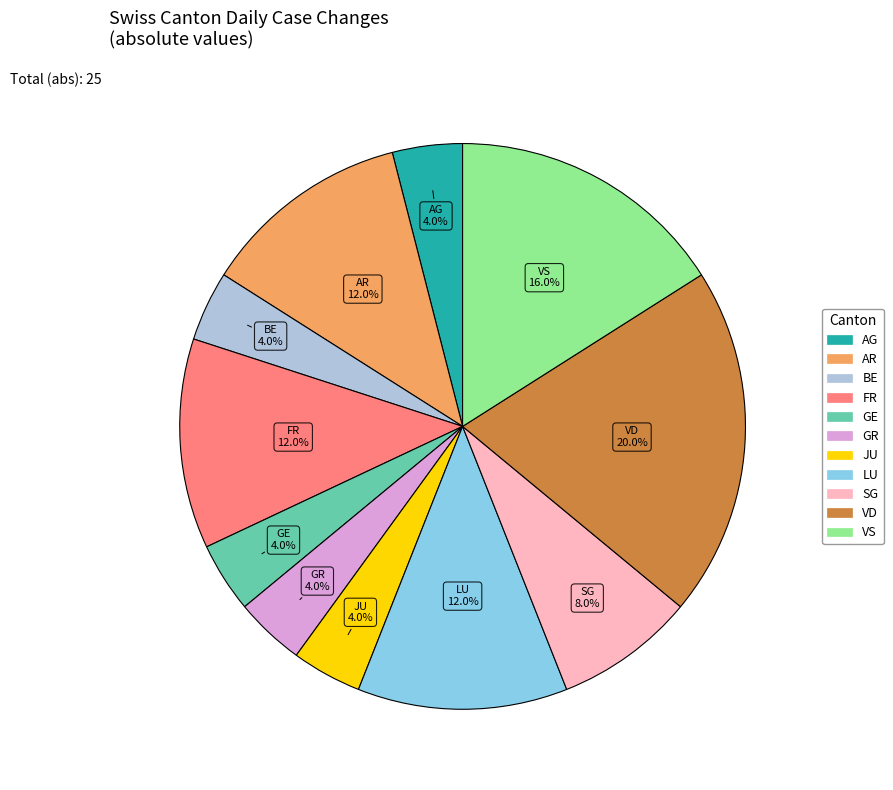

Count the number of slices in the pie.

11